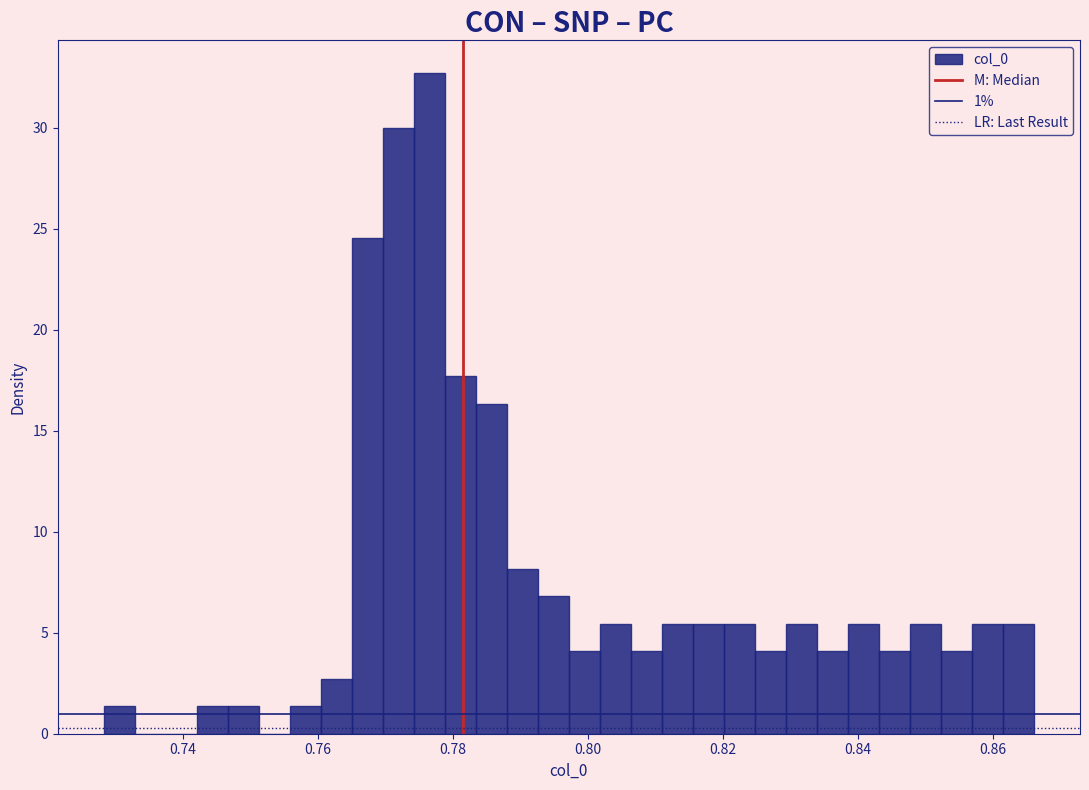

Around what value on the x-axis is the tallest bar? Give the approximate position of its centre, as read against the axis.

0.776